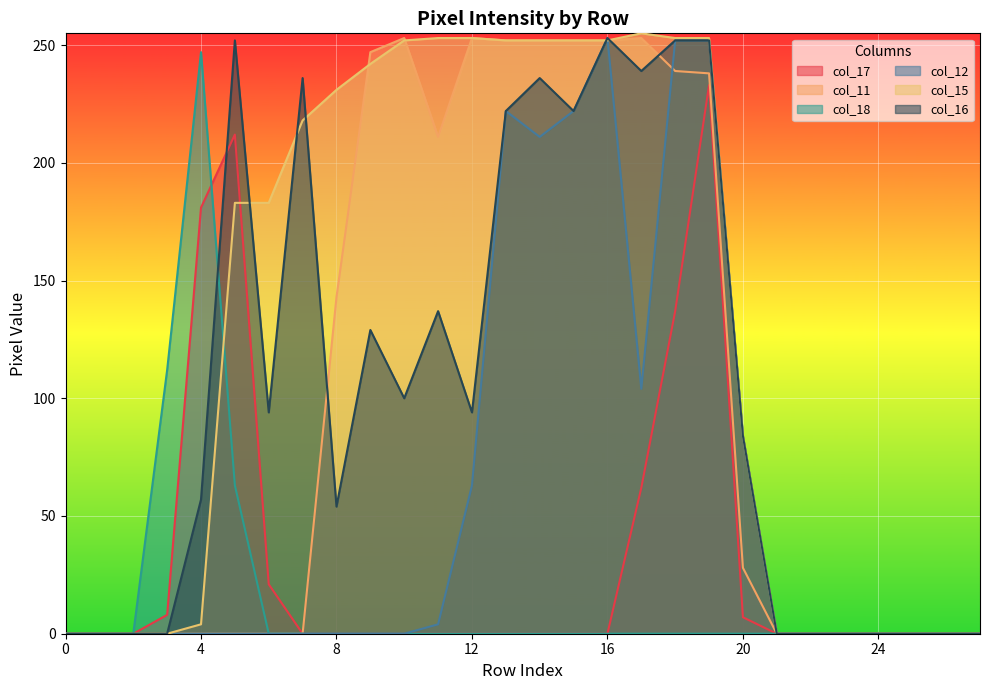

Rank the series by their maximum value, from lowest to highest.

col_17, col_18, col_11, col_12, col_16, col_15